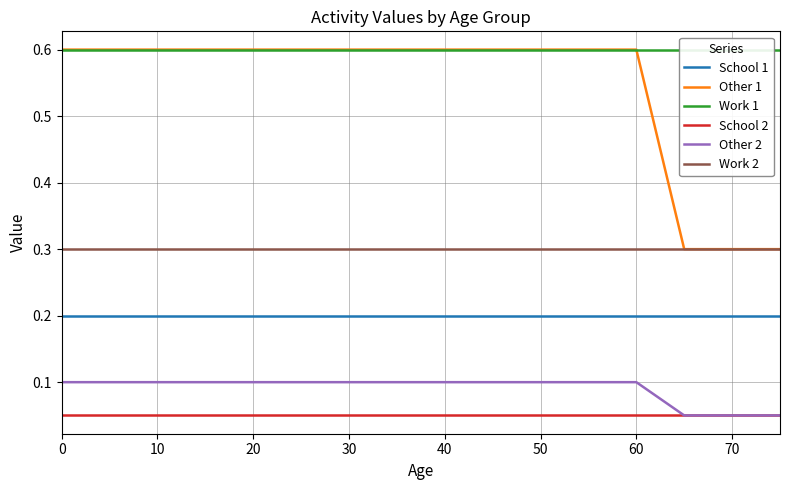

True or false: Work 2 and School 1 intersect in this chart.

False